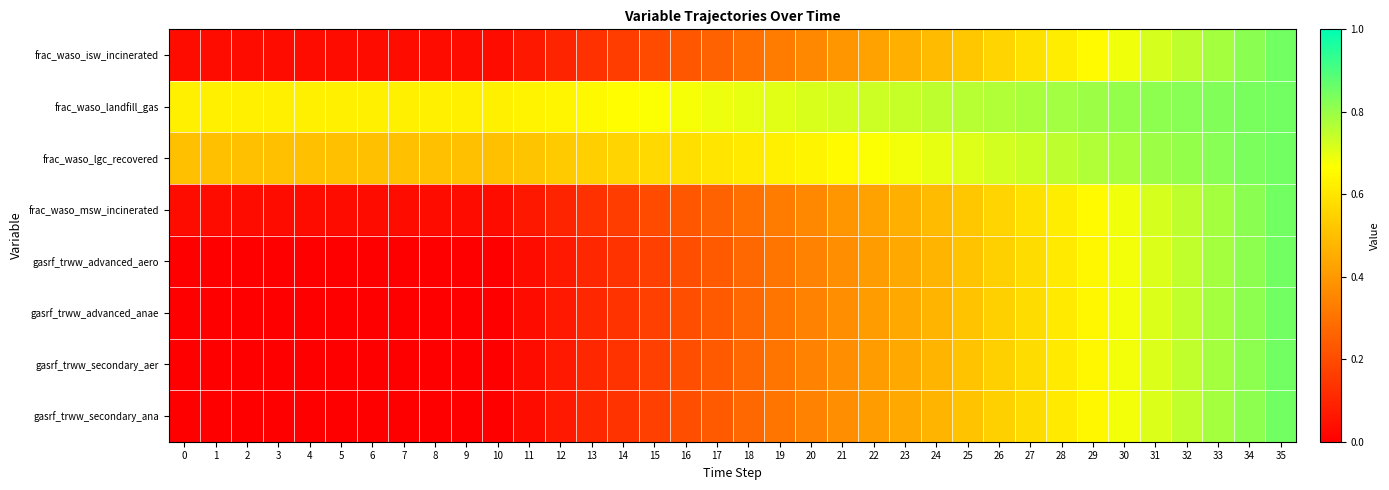

Which series has the widest spread of values?

gasrf_trww_advanced_aero